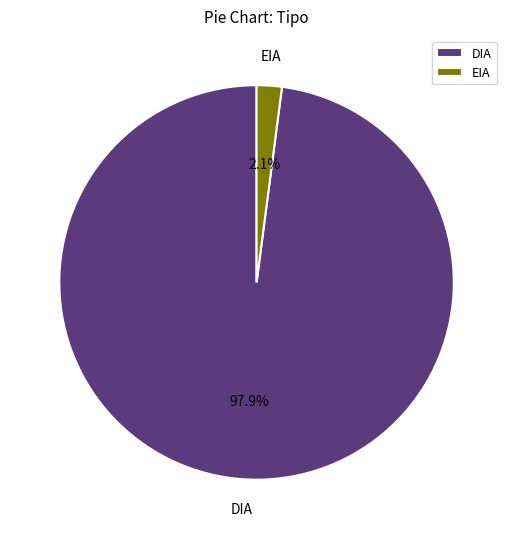

Do DIA and EIA together represent more than half of the pie?

Yes